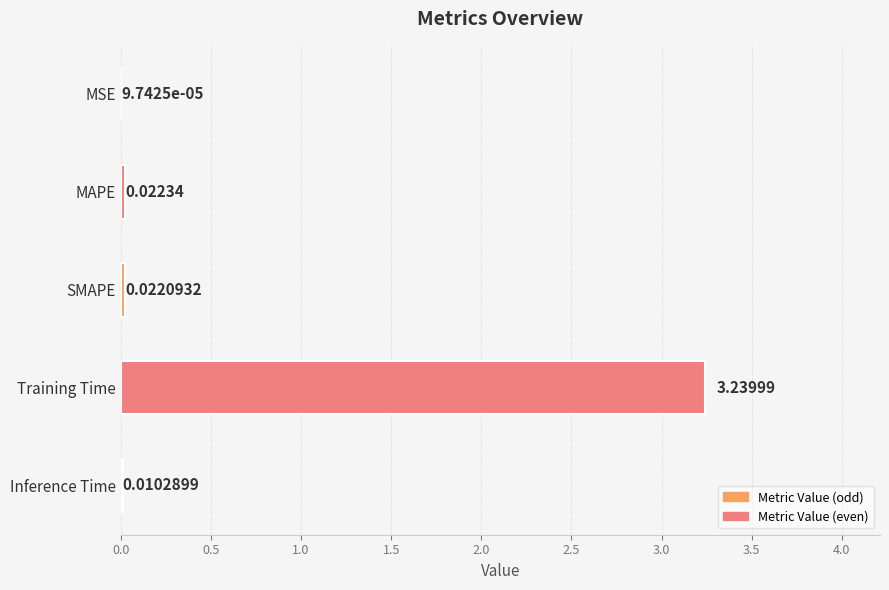

What is the sum of all values?

3.3